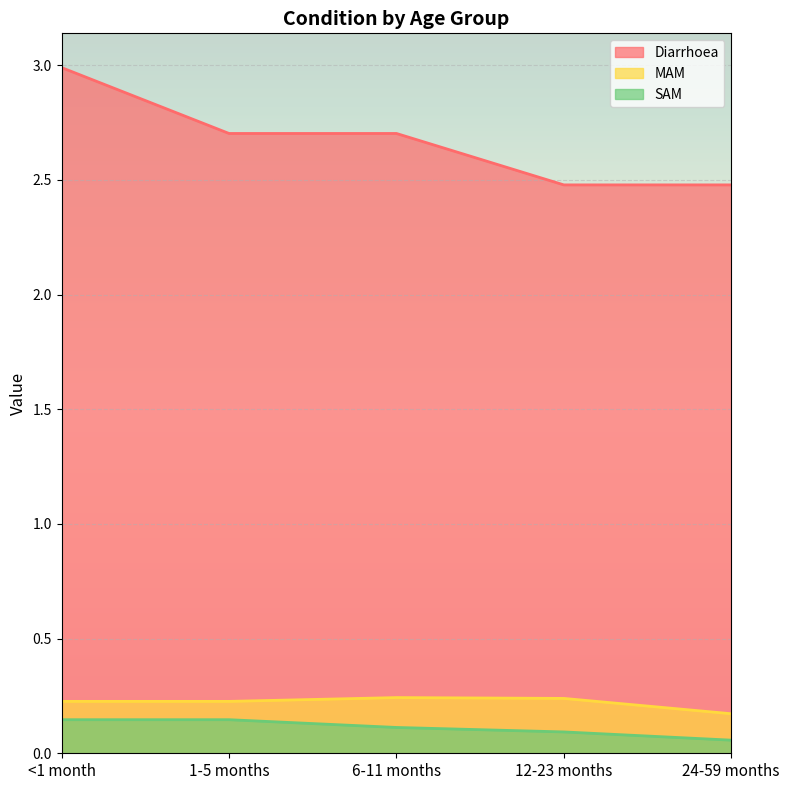

What is the total value across all series at 12-23 months?

2.8